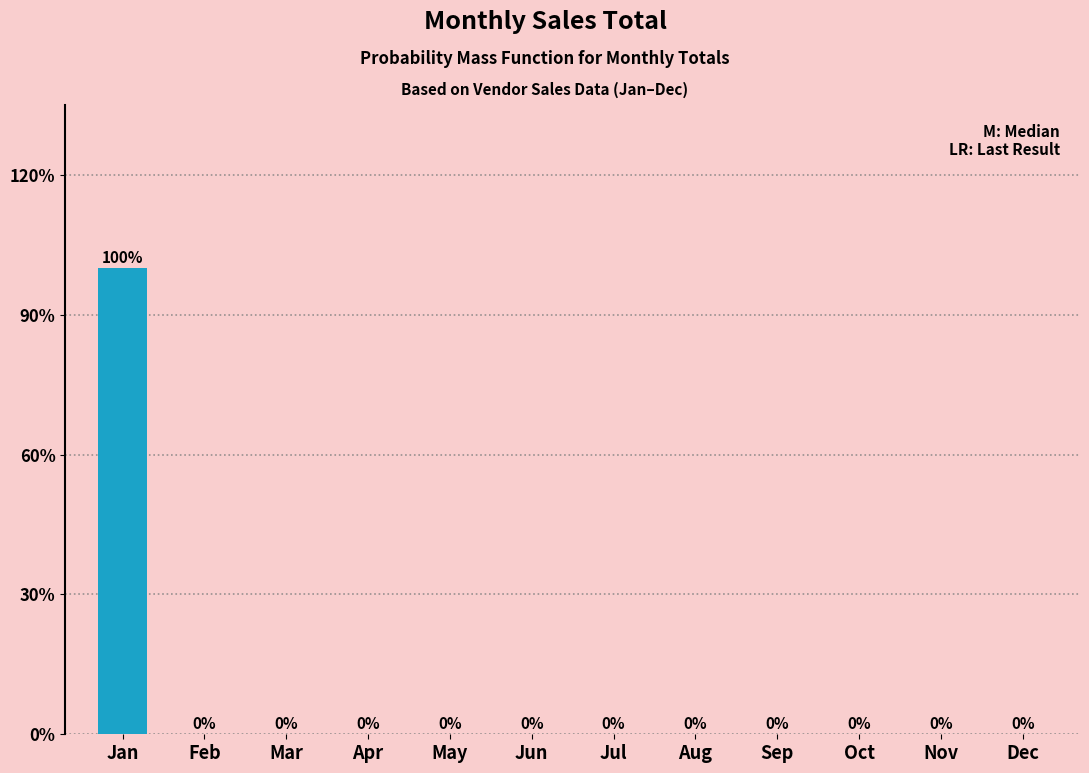

Reading right to left, extract all data points from this chart.

Dec=0	Nov=0	Oct=0	Sep=0	Aug=0	Jul=0	Jun=0	May=0	Apr=0	Mar=0	Feb=0	Jan=100